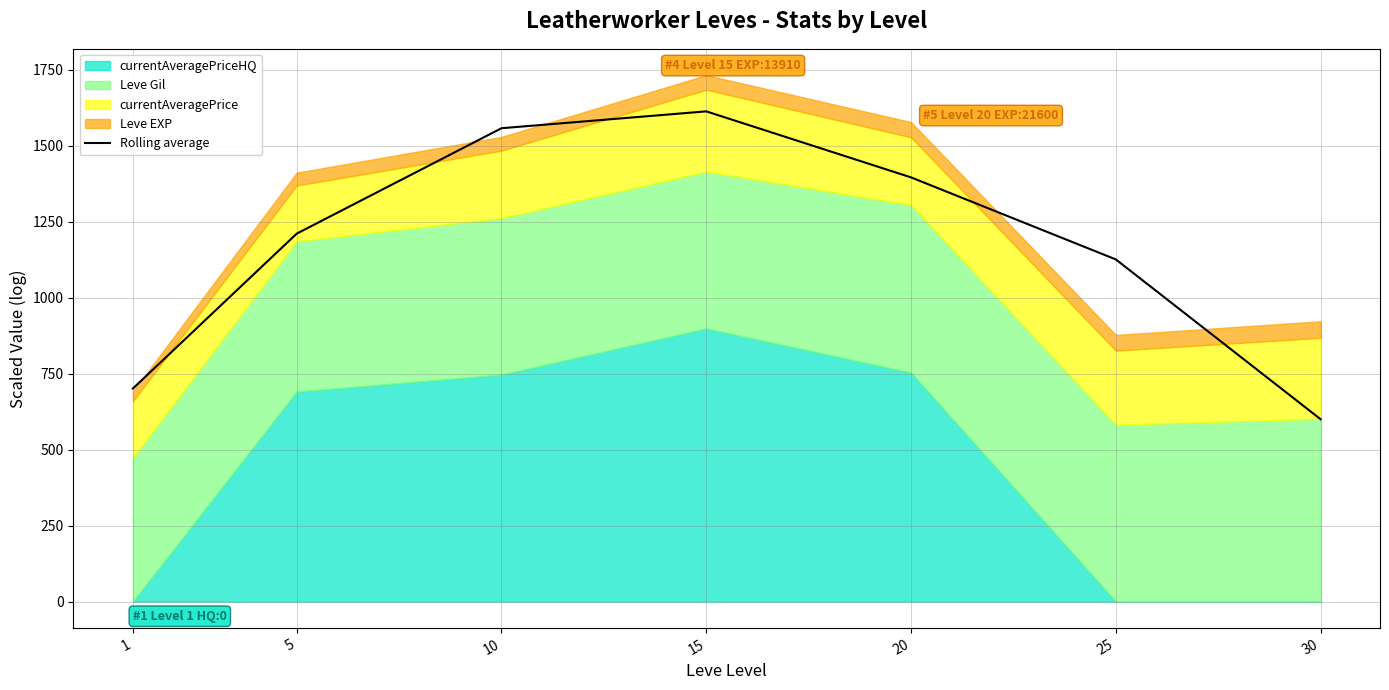

Rank the categories by value from lowest to highest.

30, 1, 25, 5, 20, 10, 15